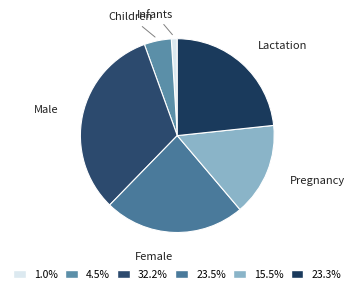

How many slices are in this pie chart?

6